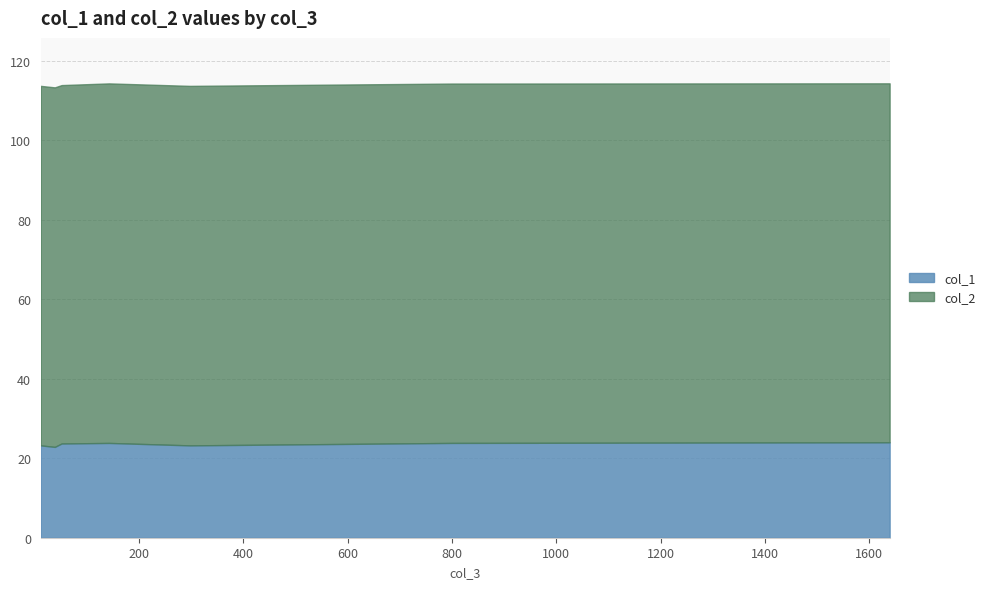

Reading left to right, what are all the values shown in this chart?

col_1: 23.2	22.8	23.7	22.8	23.8	23.2	23.8	24.0
col_2: 90.4	90.4	90.1	90.4	90.4	90.4	90.4	90.3